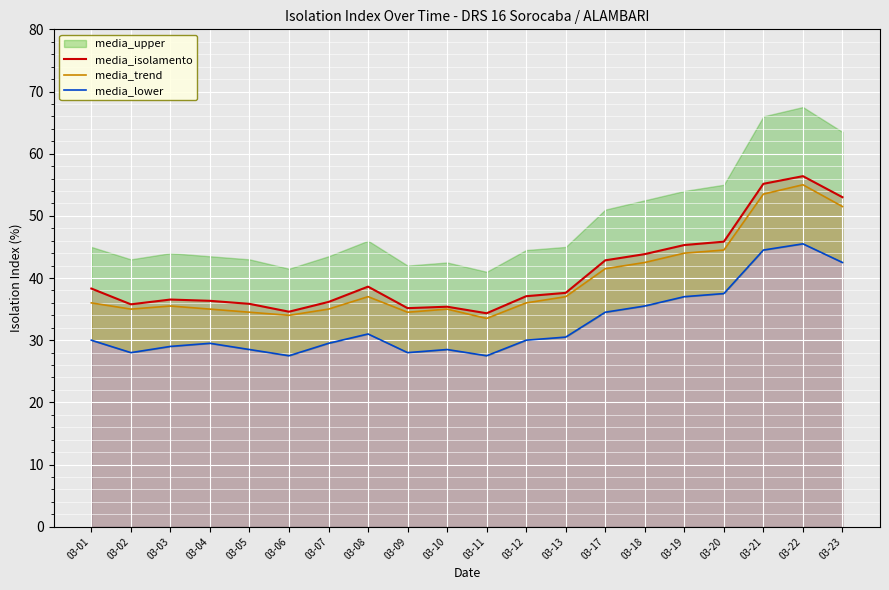

Is the value of media_trend at 03-18 greater than the value of media_lower at 03-11?

Yes